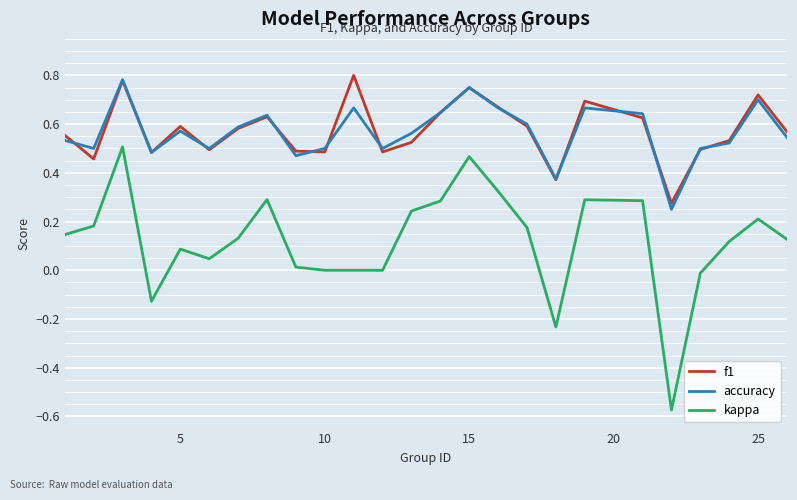

True or false: f1 and kappa cross at least once.

False